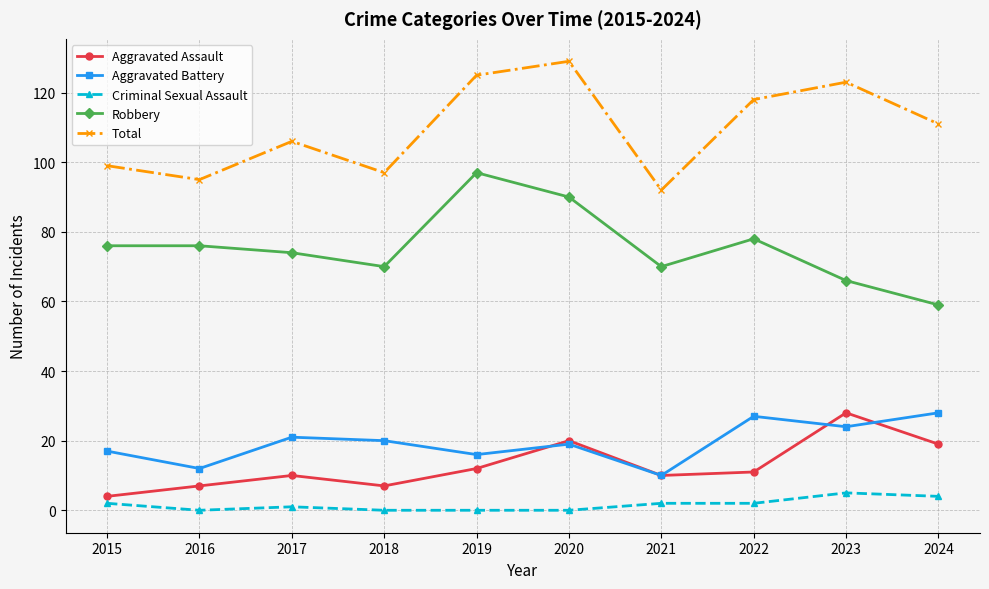

In Total, how many points are lower than both neighbors (excluding endpoints)?

3